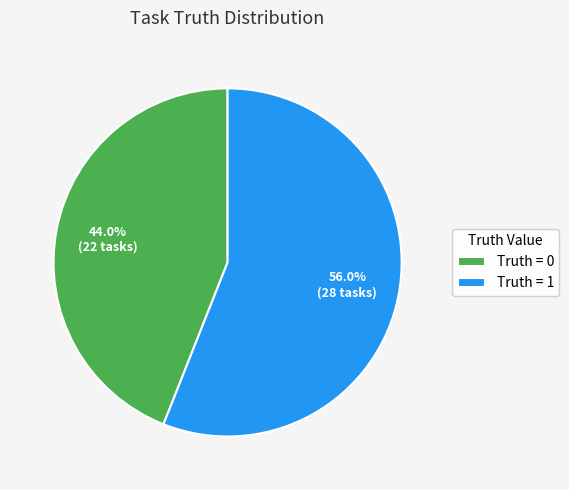

Count the number of slices in the pie.

2